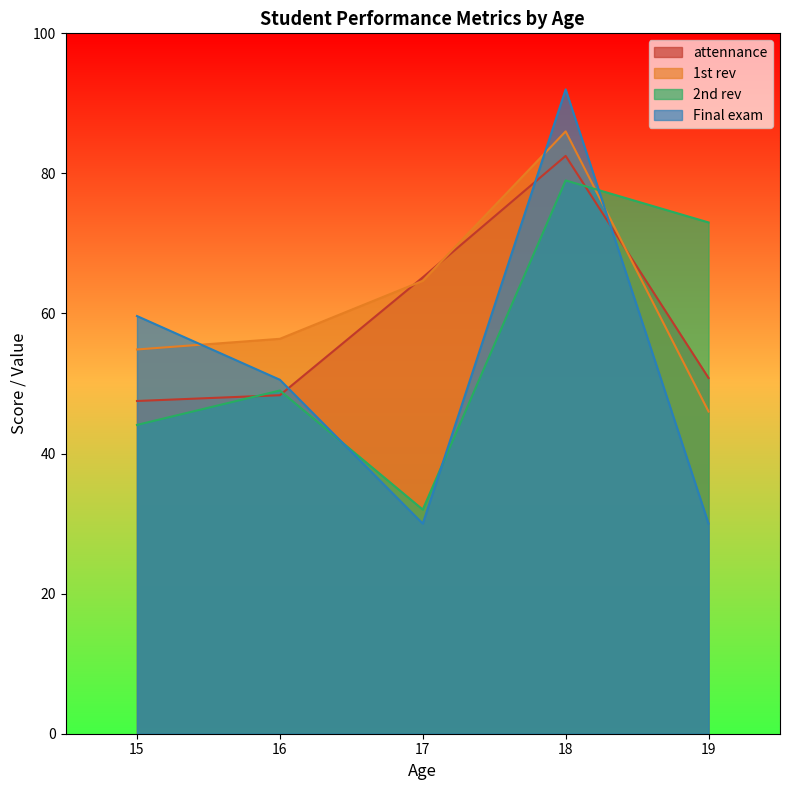

True or false: 2nd rev and attennance cross at least once.

True